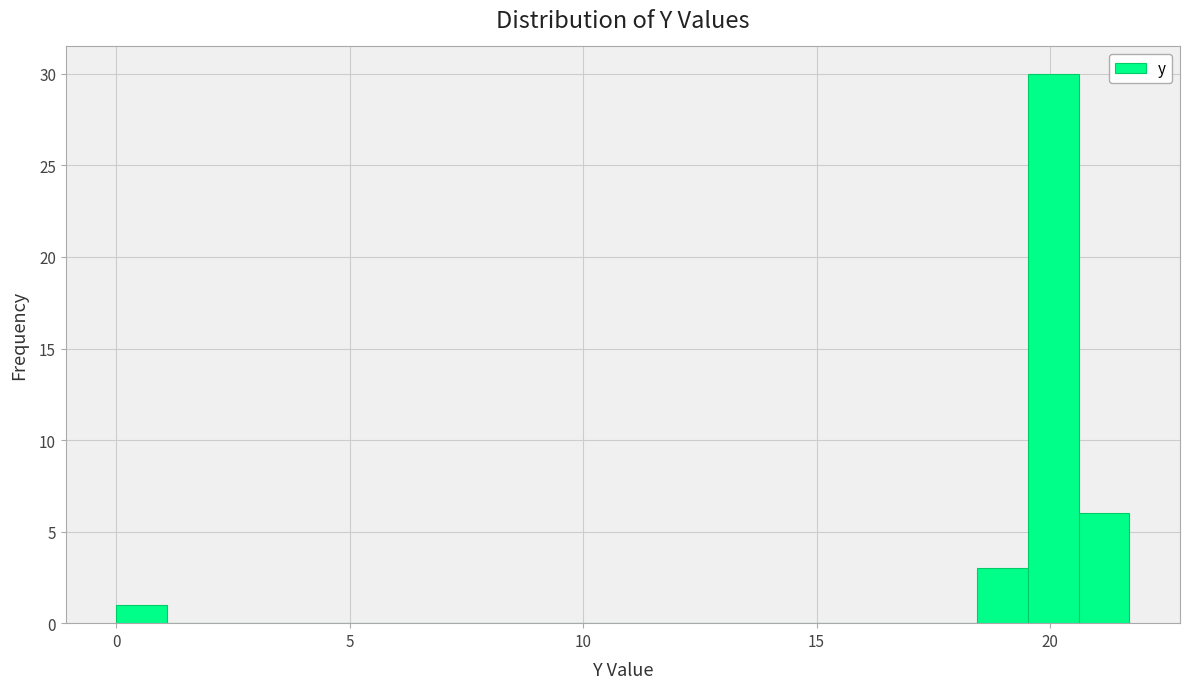

Read against the x-axis, roughly where is the centre of the tallest bar?

20.0